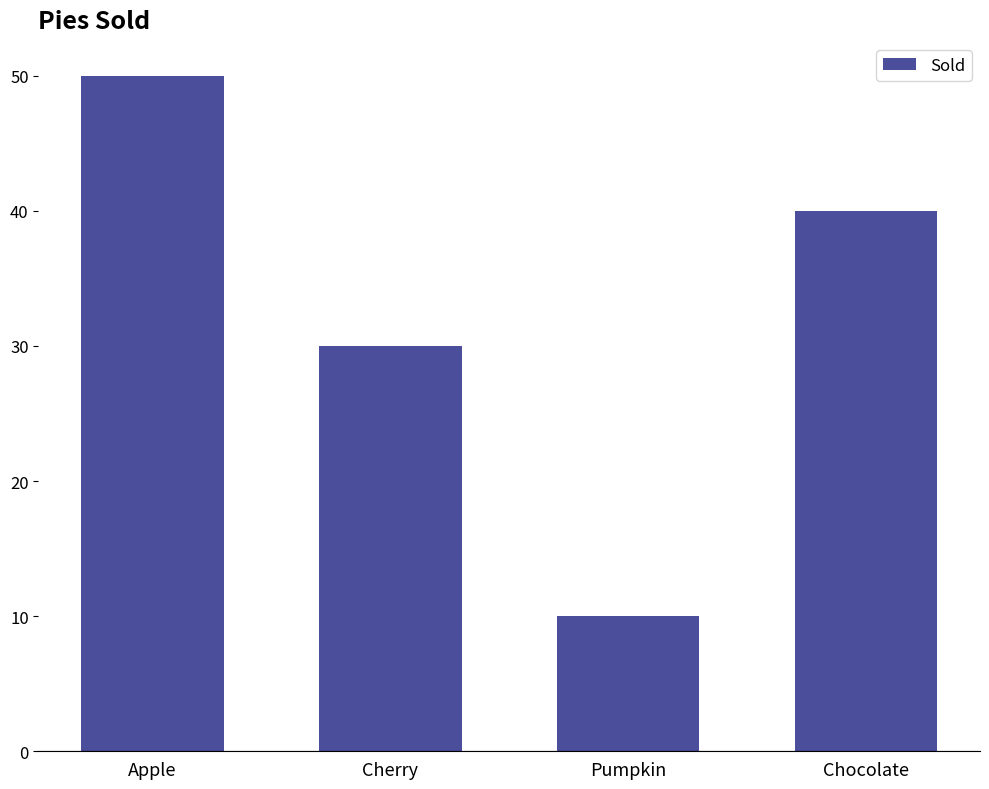

Count the number of data series in this chart.

1